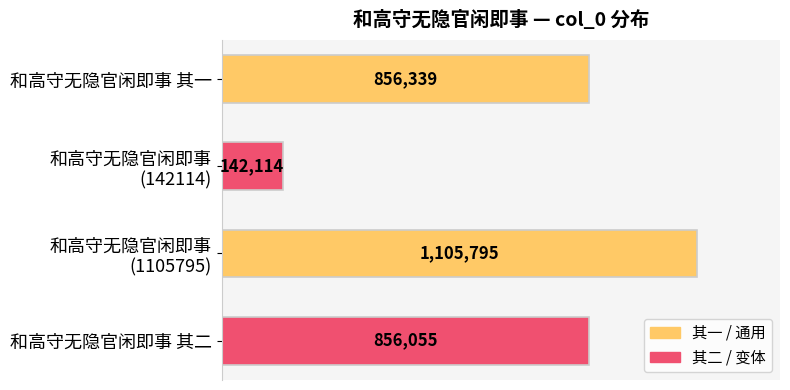

Which category has the highest value across all series?

和高守无隐官闲即事
(1105795)